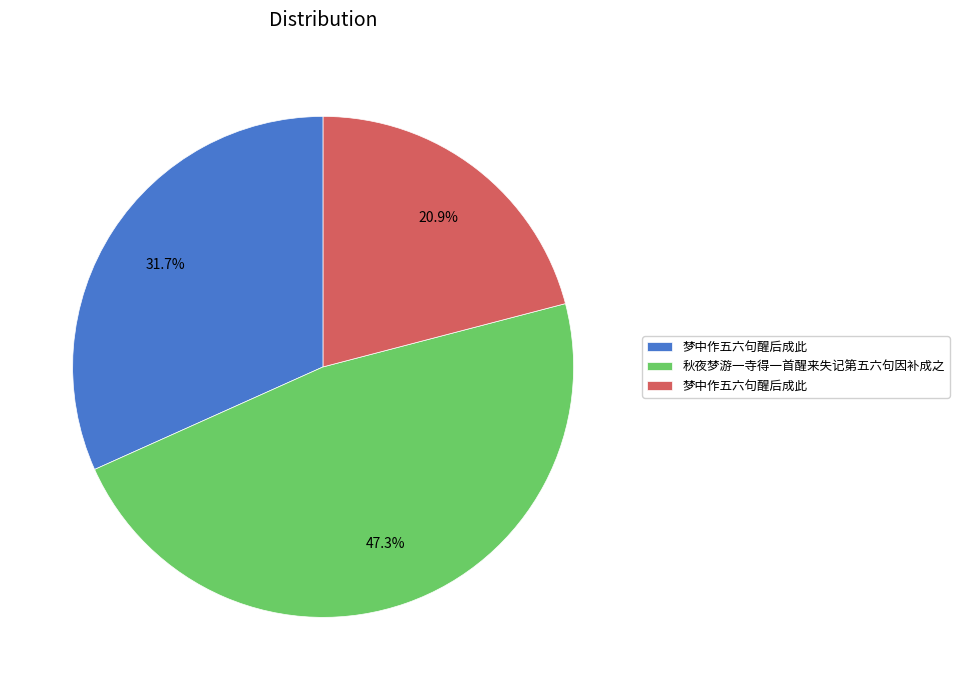

Is there a majority slice in this chart?

No